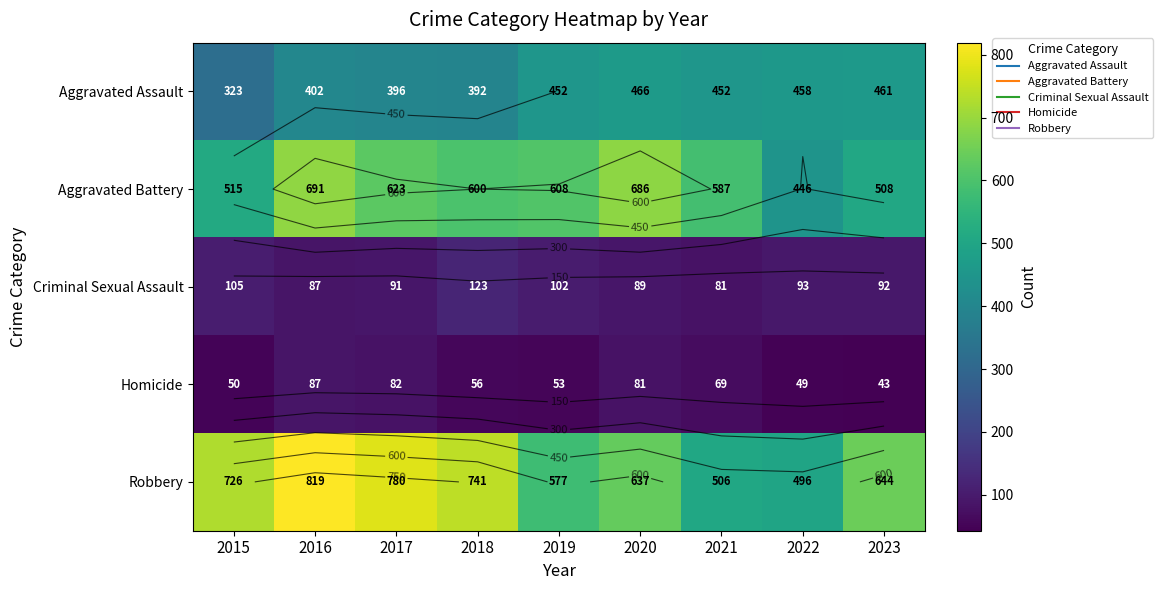

Rank the categories by Homicide value from highest to lowest.

2016, 2017, 2020, 2021, 2018, 2019, 2015, 2022, 2023